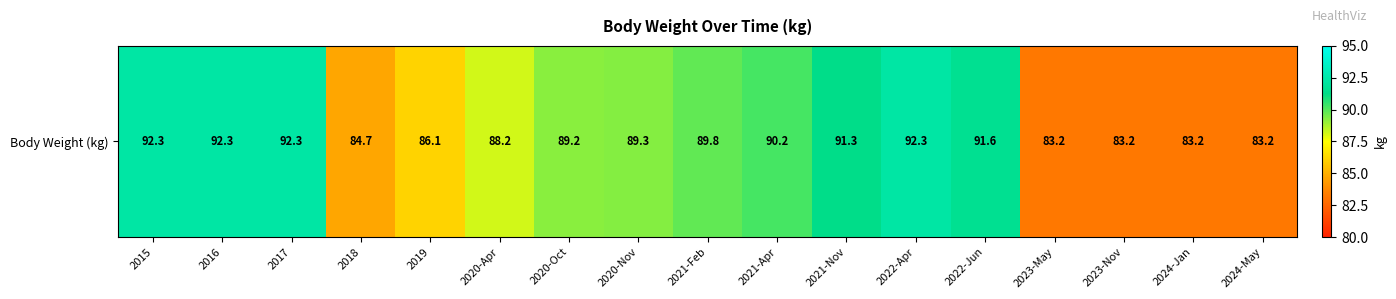

What is the difference between the second highest and second lowest values?

9.1